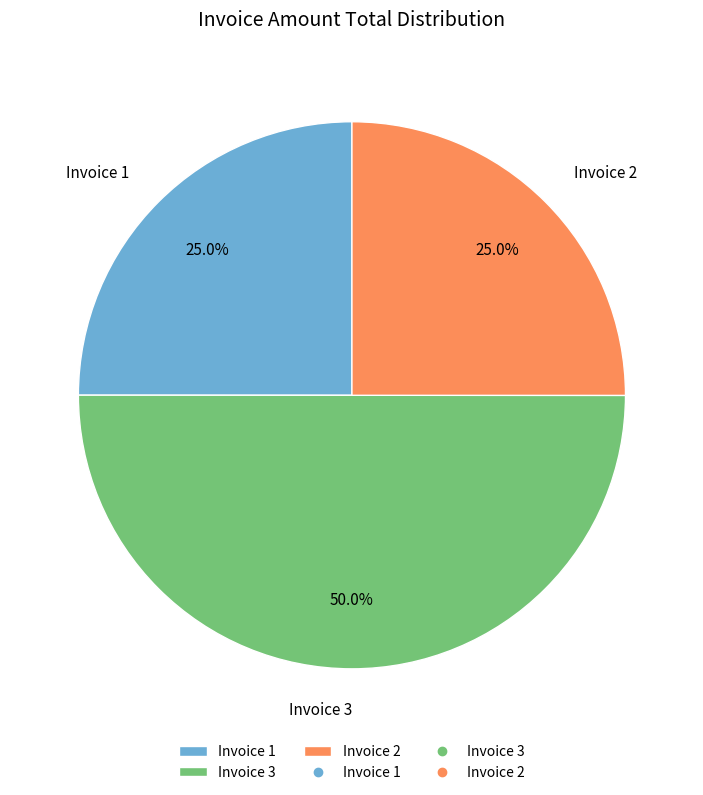

What is the largest slice in the pie chart?

Invoice 3